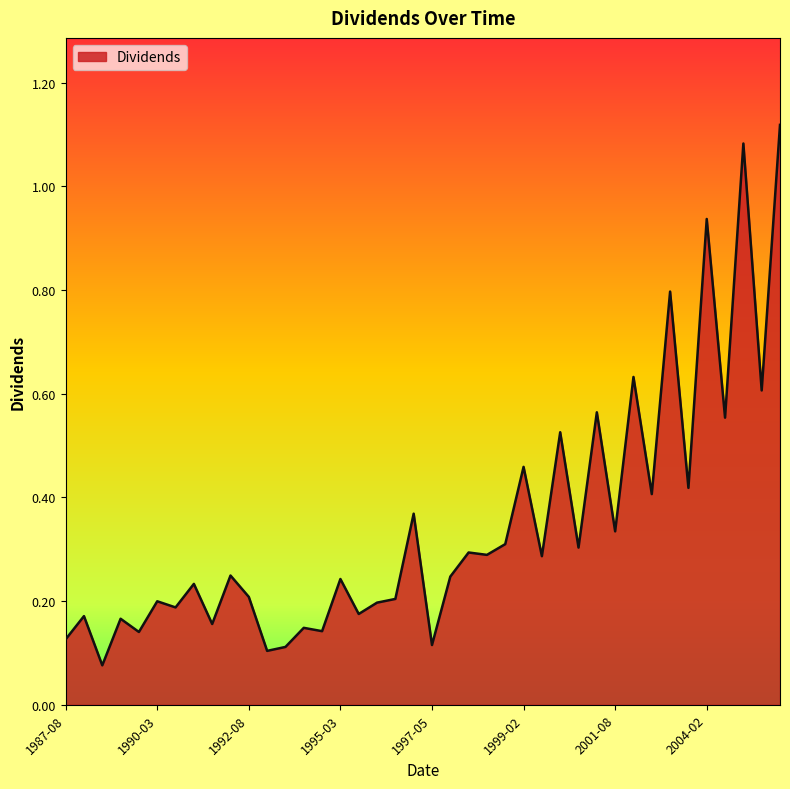

What is the difference between the maximum and minimum values?

1.0